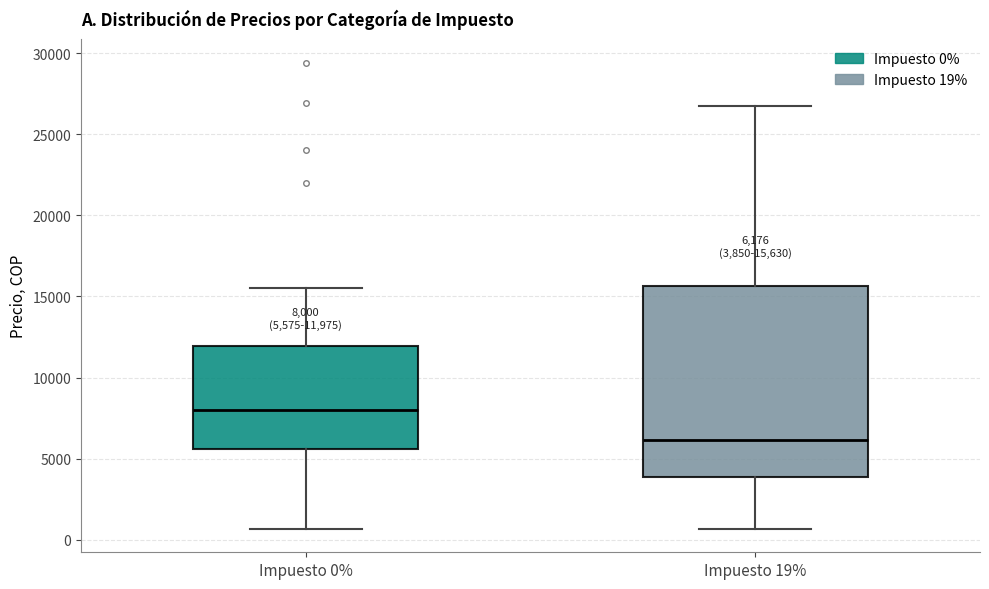

Comparing the boxes themselves (not the whiskers), which one is the tallest?

Impuesto 19%